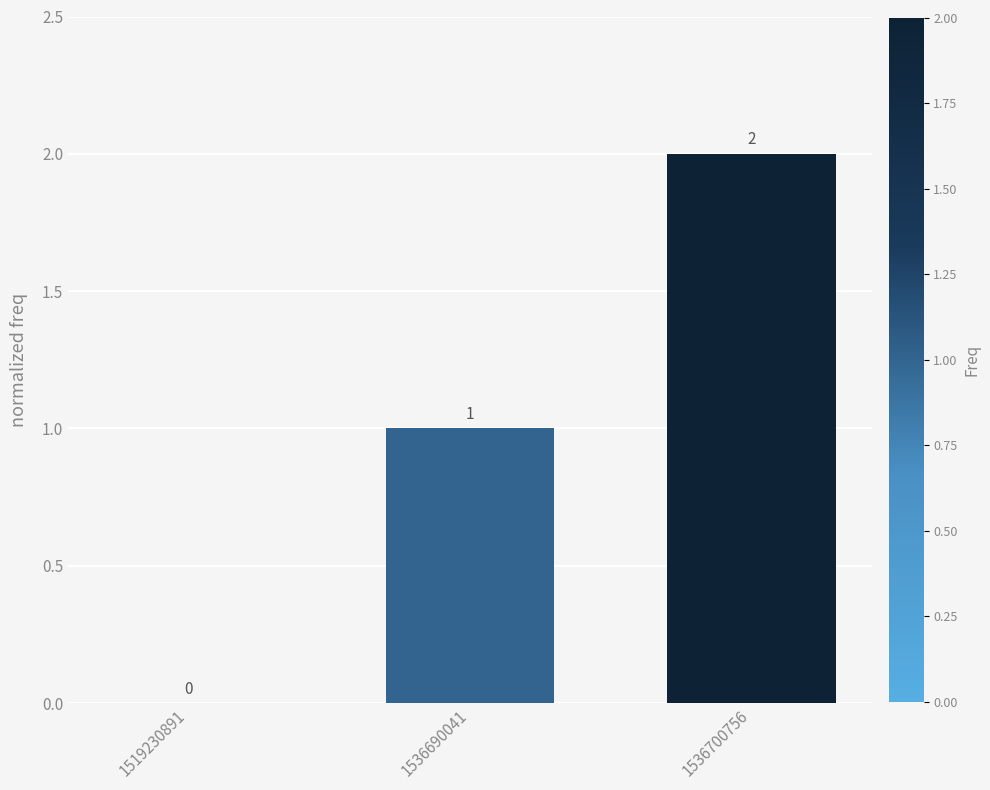

Reading left to right, extract all data points from this chart.

1519230891=0	1536690041=1	1536700756=2